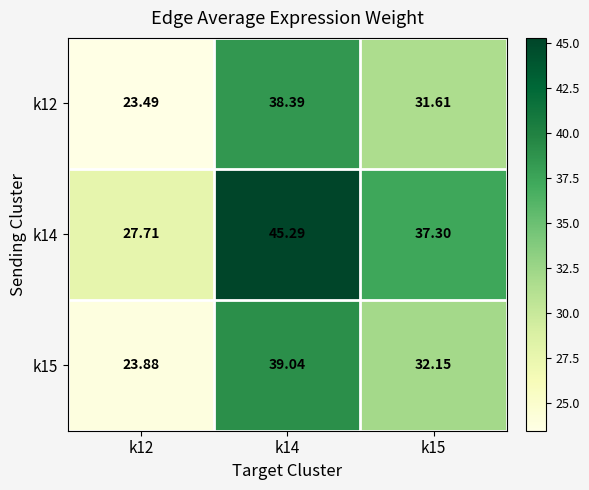

Is the value of k15 at k14 greater than the value of k12 at k12?

Yes